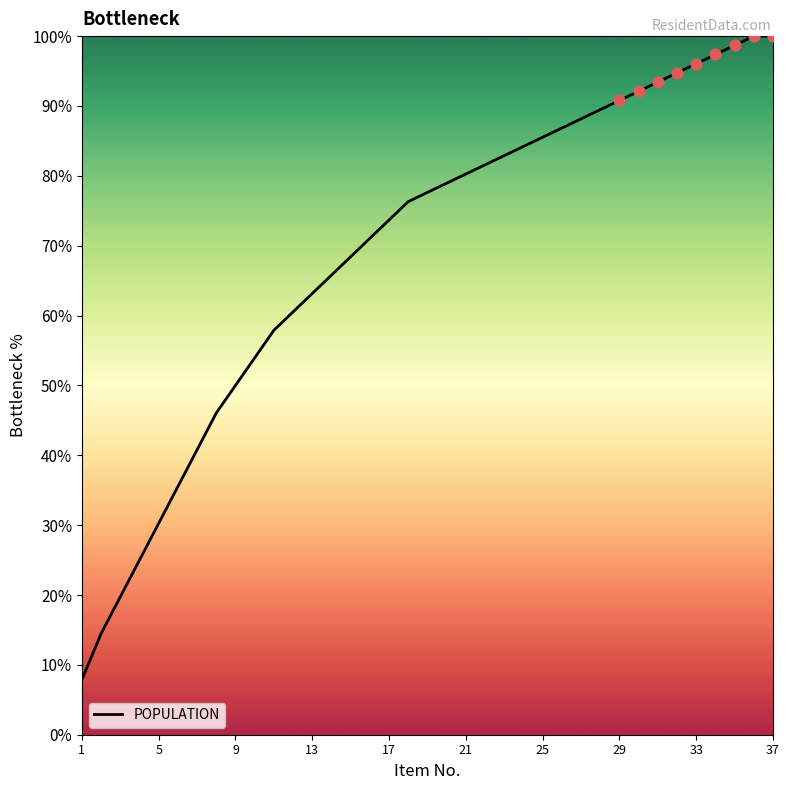

What is the minimum value shown in the chart?

7.9